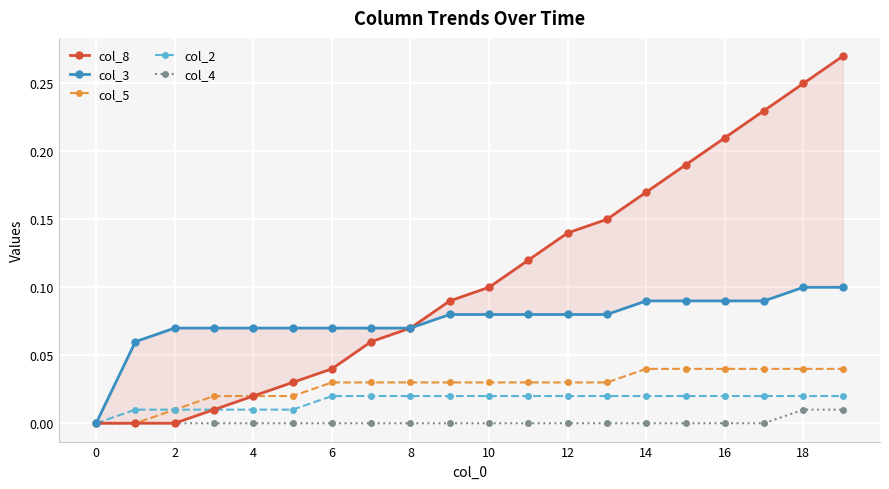

How many lines are shown in the chart?

5